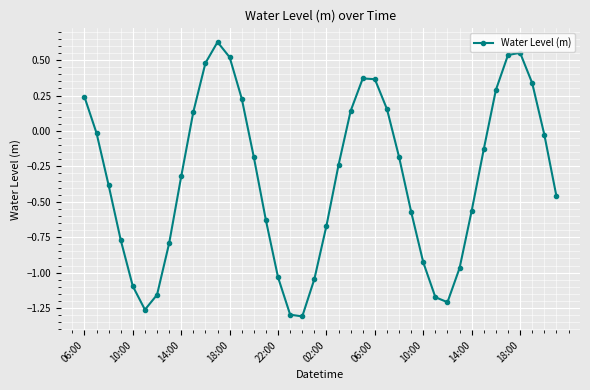

What is the value of the 5th point from the left?

-1.1